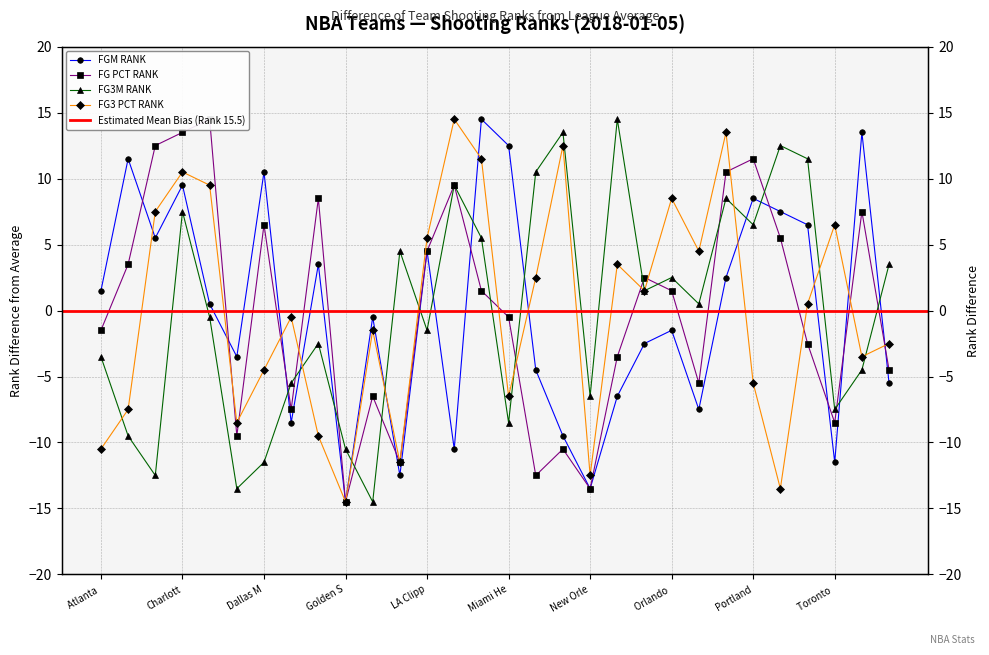

Count the number of categories in the chart.

30